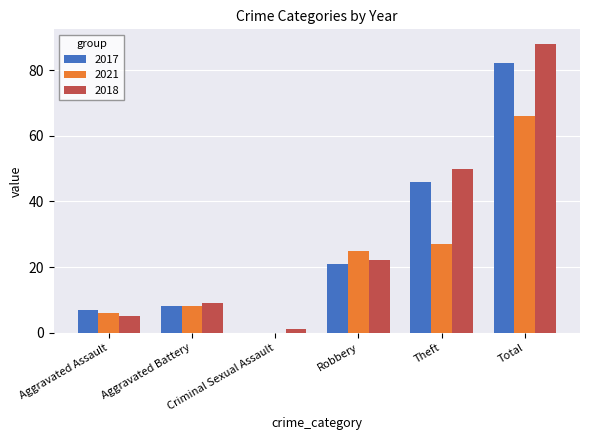

What is the average value of the 2017 series?

27